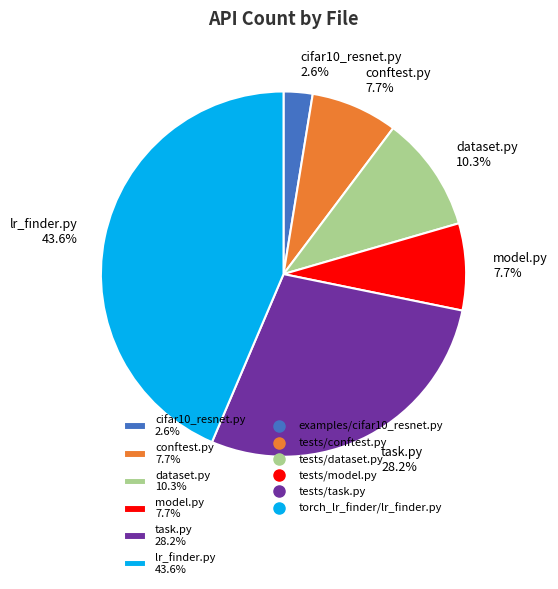

What is the total percentage of dataset.py 10.3% and lr_finder.py 43.6%?

53.8%